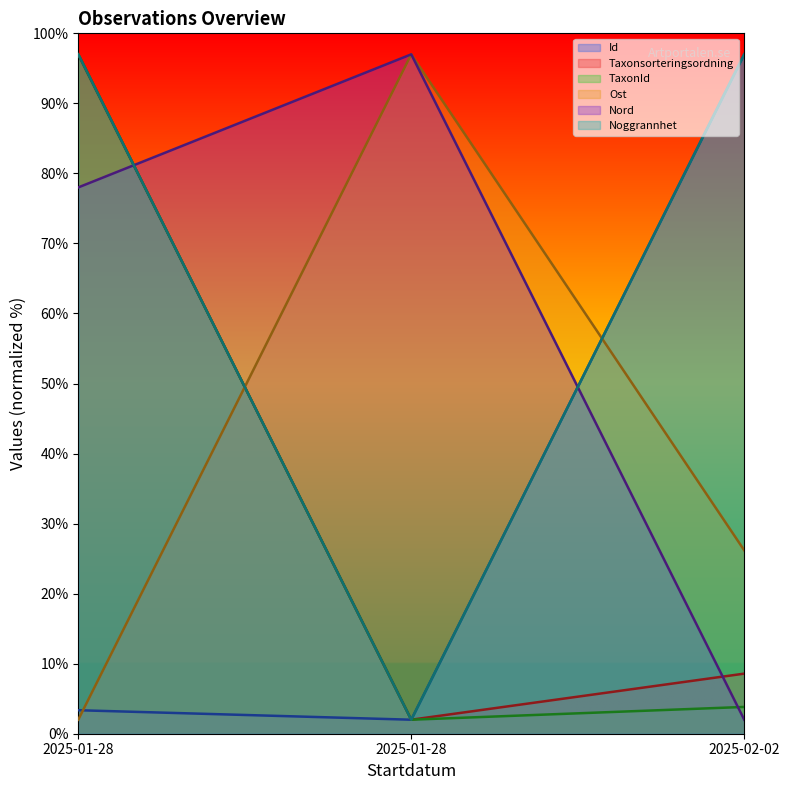

What is the difference between the maximum and minimum values in the TaxonId series?

95.0